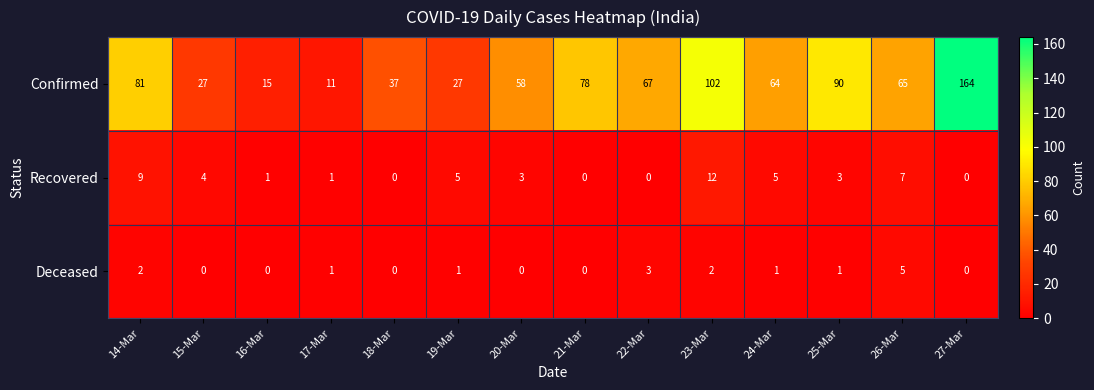

Which series has the widest spread of values?

Confirmed